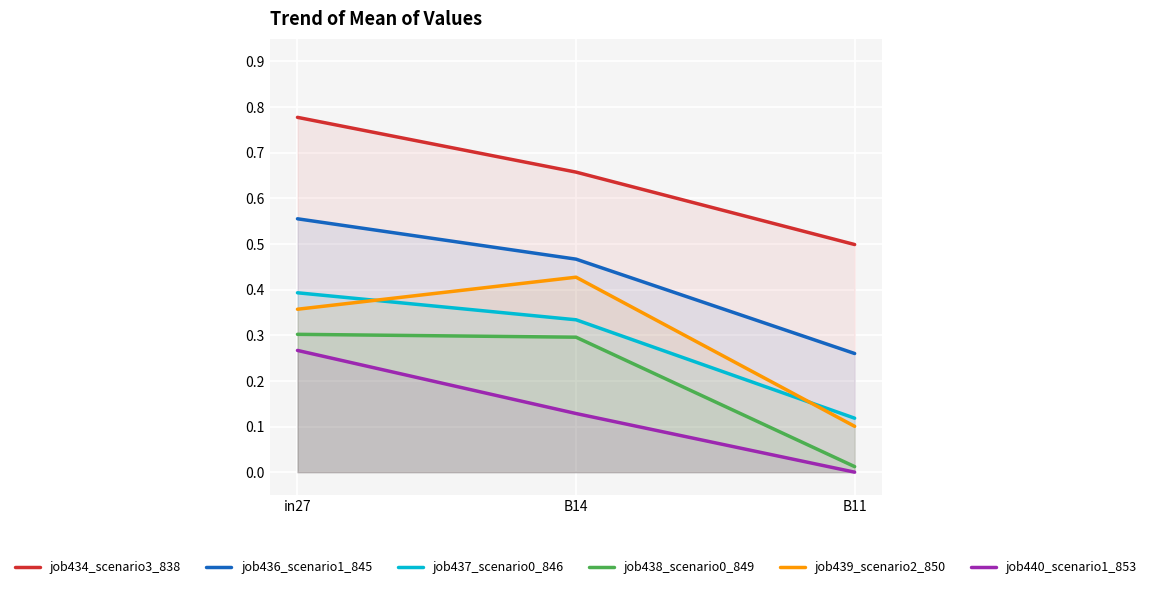

What is the label of the 1st point from the right?

B11